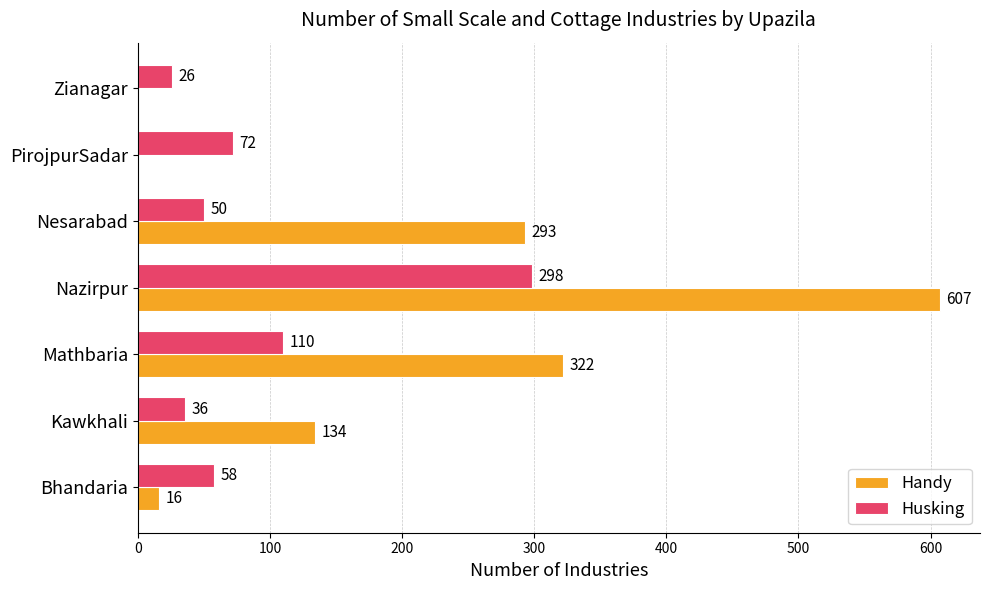

What is the maximum value for Handy?

607